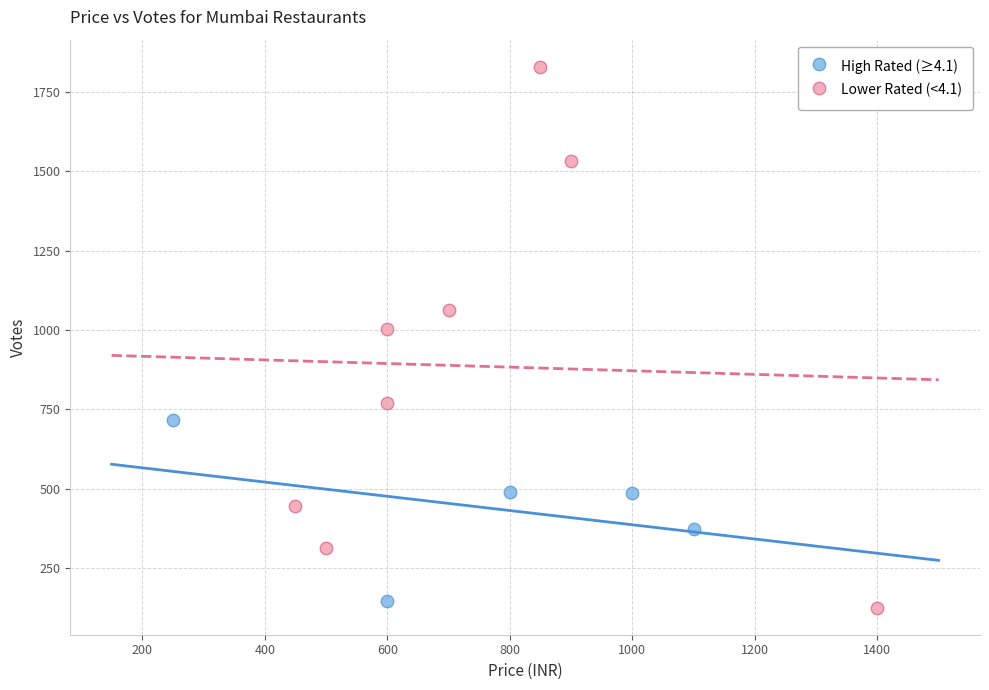

Which series has the largest Y range (max minus min)?

Lower Rated (<4.1)